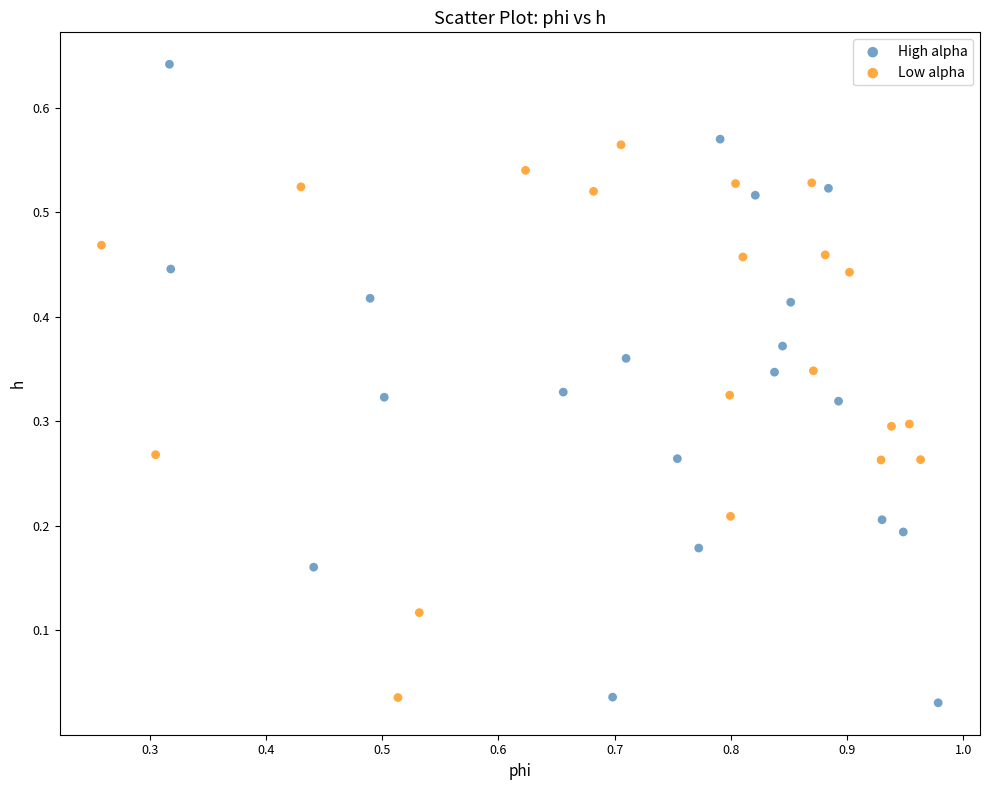

Which series contains the highest Y value?

High alpha